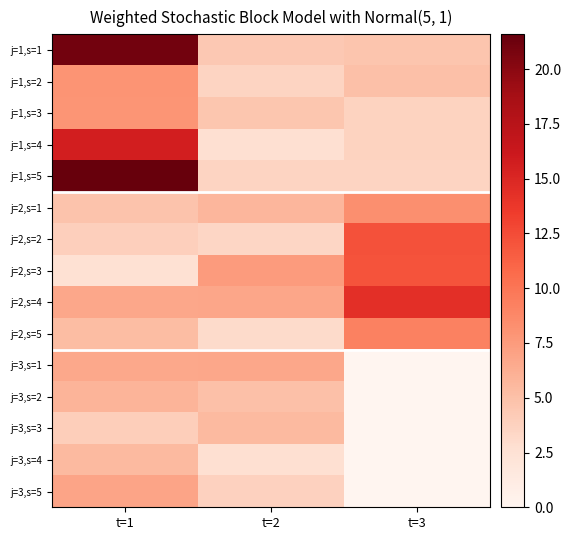

At which category does the chart reach its minimum across all series?

t=3